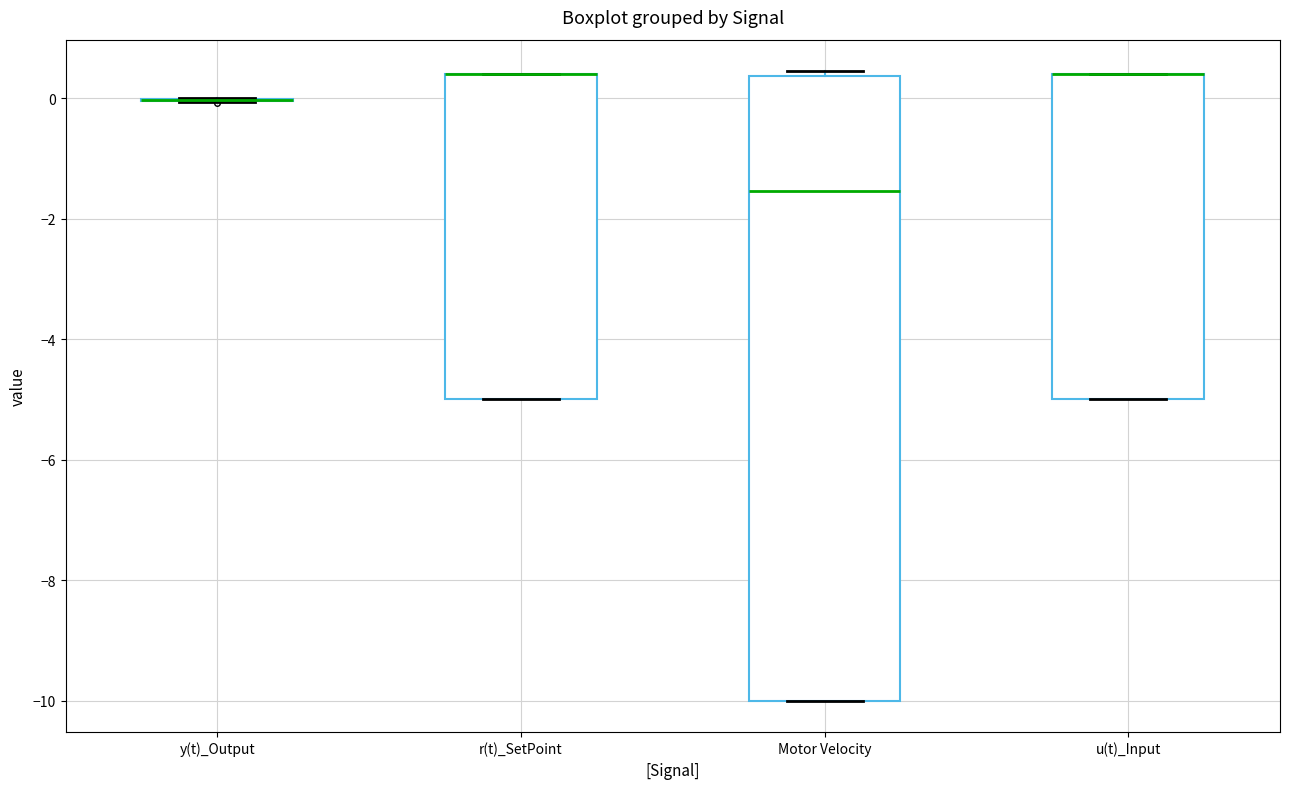

Reading left to right, read every box against the y-axis: the position of its median line, the range the box covers, and the ends of its whiskers. The values are not printed on the chart, so give them approximately, as read against the axis.

y(t)_Output: box collapsed to a line at 0.0, whiskers 0.0 to 0.0
r(t)_SetPoint: median 0.4 (drawn on the box's upper edge), box -5.0 to 0.4, whiskers -5.0 to 0.4
Motor Velocity: median -1.6, box -10.0 to 0.4, whiskers -10.0 to 0.4 (just above the box's upper edge)
u(t)_Input: median 0.4 (drawn on the box's upper edge), box -5.0 to 0.4, whiskers -5.0 to 0.4